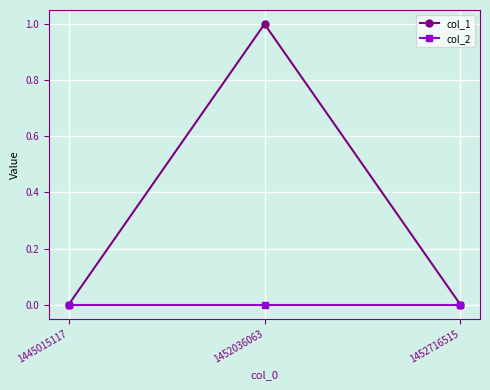

Reading left to right, list all the values displayed in this chart.

col_1: 1445015117=0	1452036063=1	1452716515=0
col_2: 1445015117=0	1452036063=0	1452716515=0